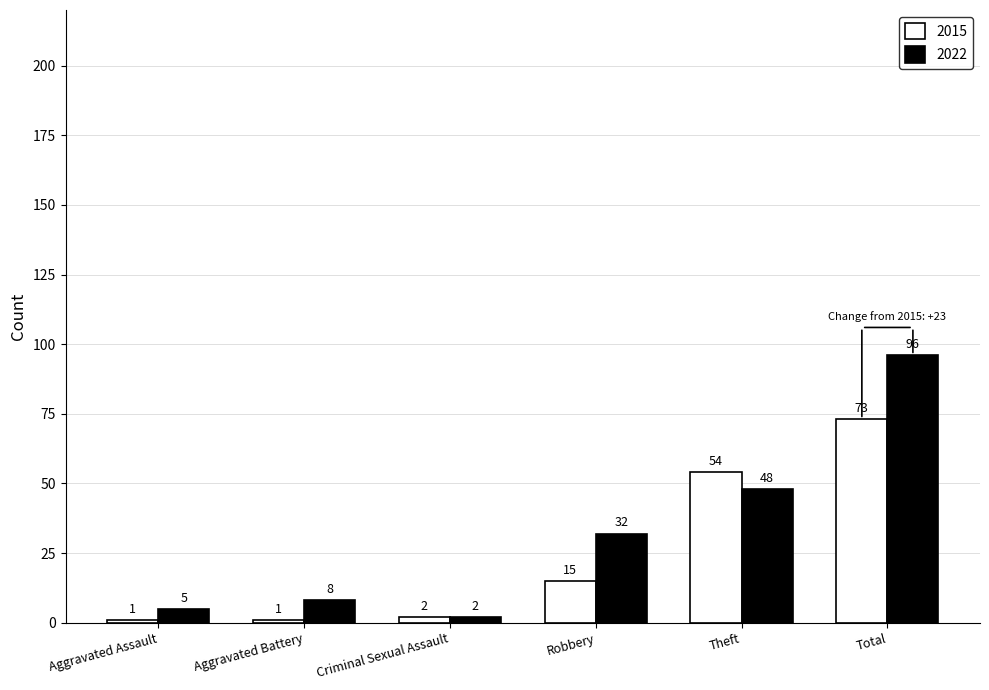

List the series in order of their overall mean, highest first.

2022, 2015